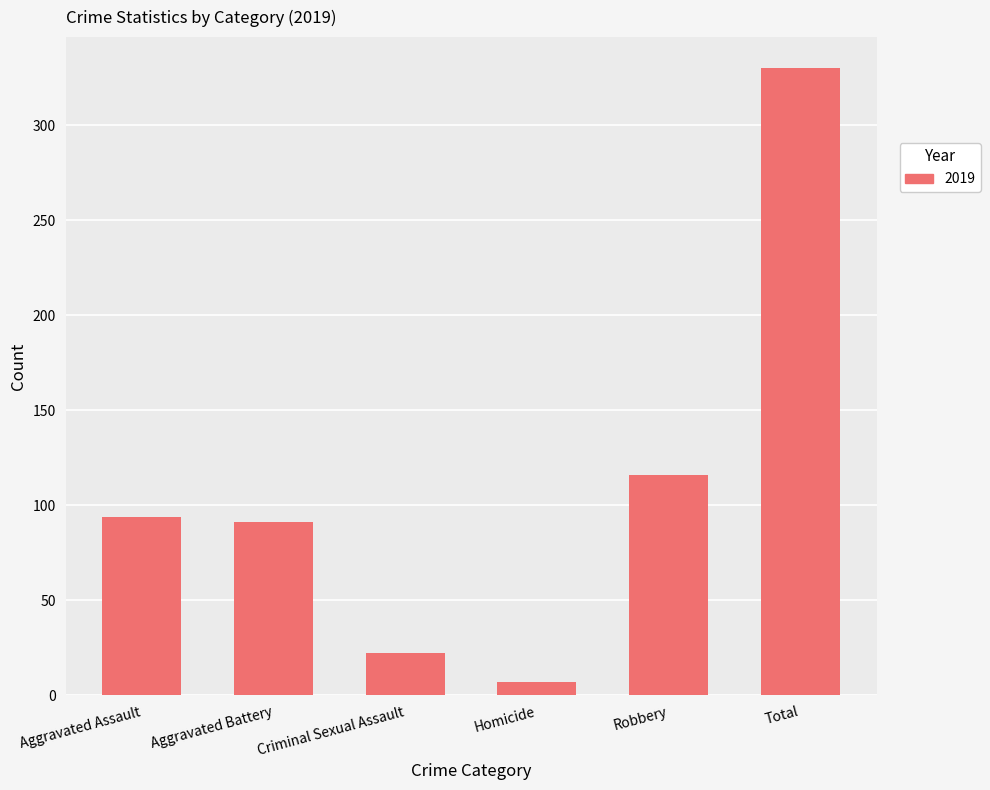

What is the average value?

110